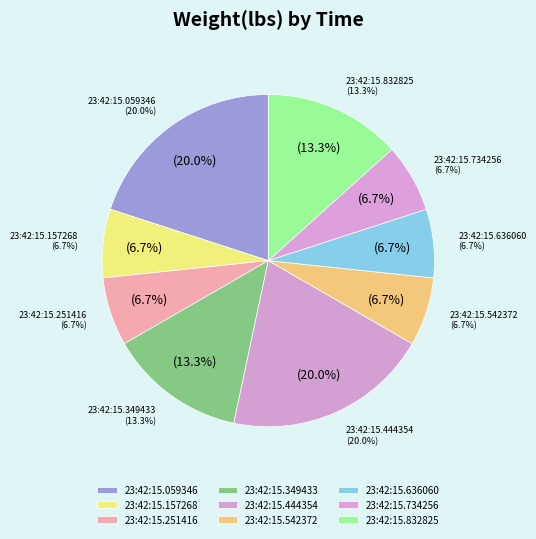

The 23:42:15.734256 slice represents 7% of the pie. True or false?

True